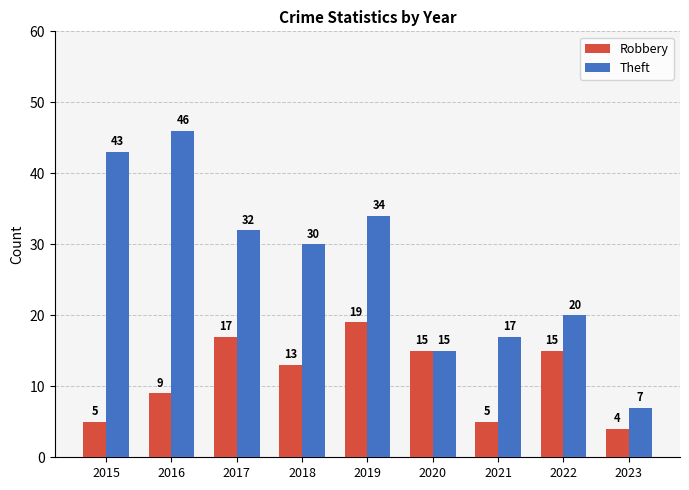

Count the number of categories in the chart.

9